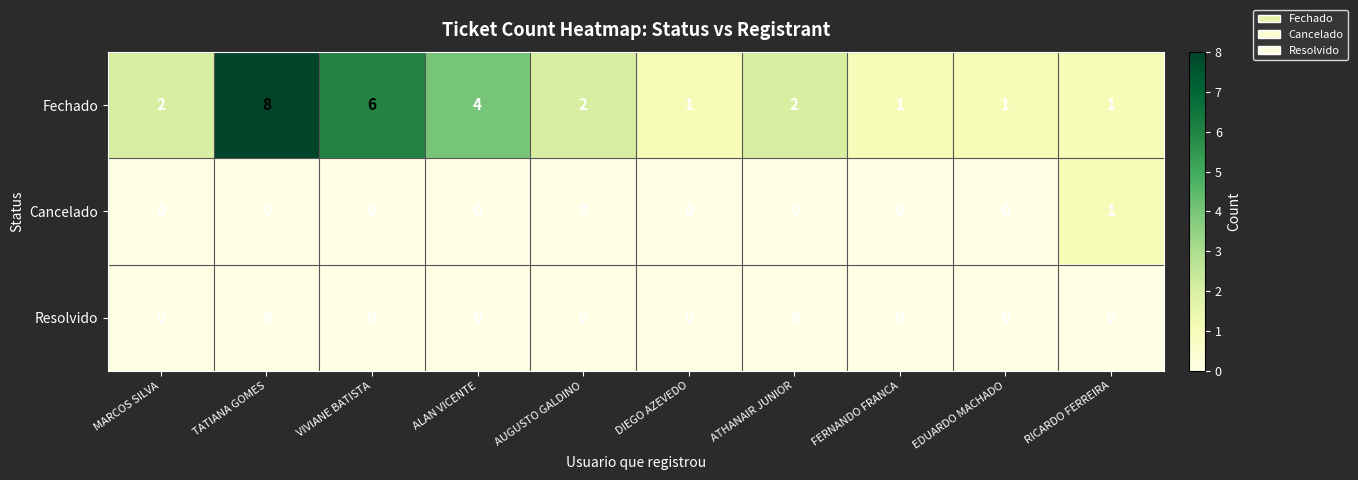

At which category is the sum across all series the highest?

TATIANA GOMES